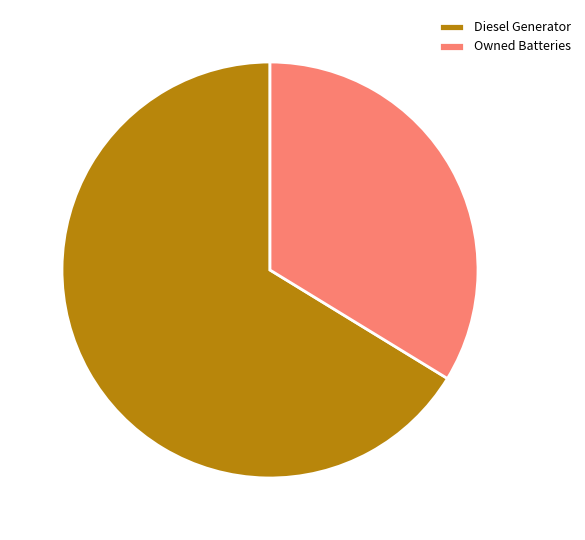

Count the number of slices in the pie.

2